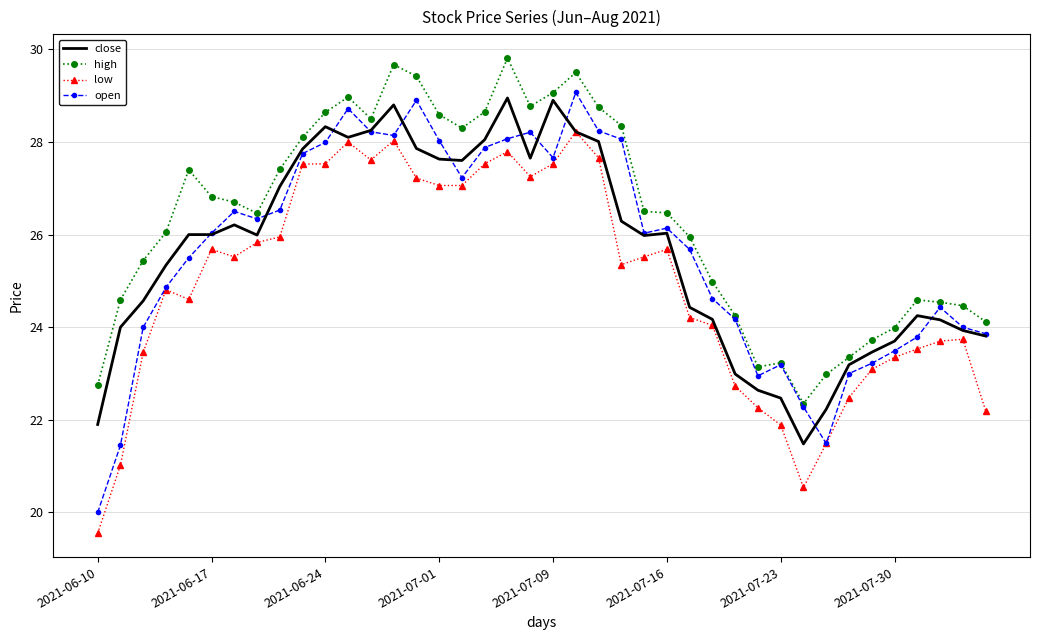

True or false: high and low cross at least once.

False